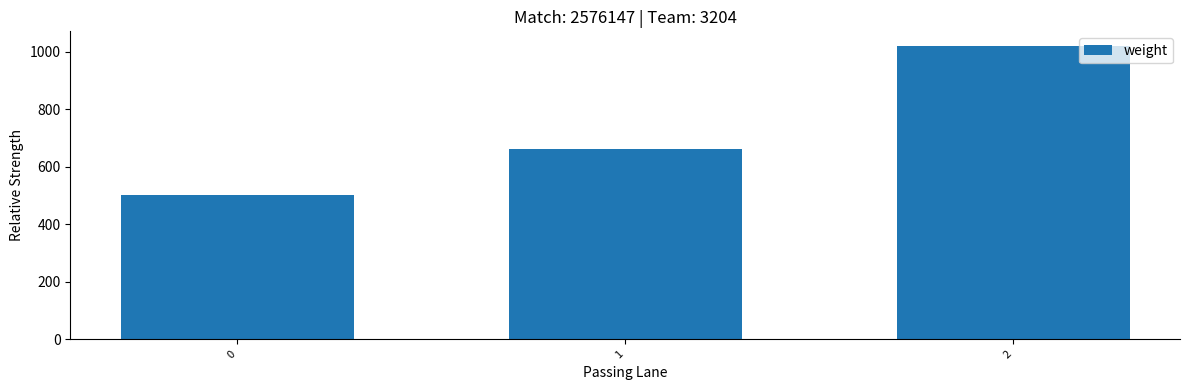

The value at 1 is 379. True or false?

False